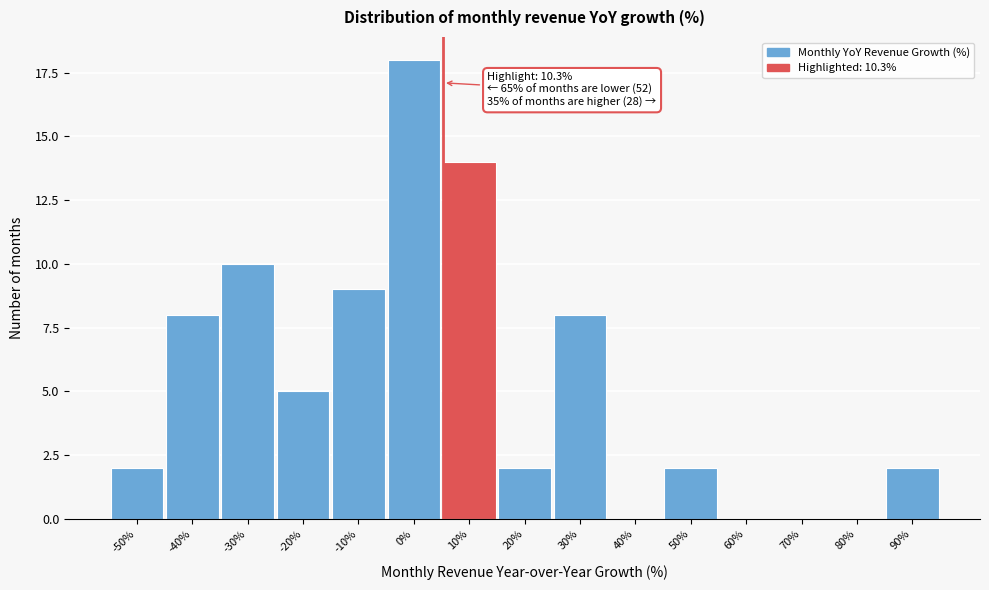

Reading left to right, list all the values displayed in this chart.

-50%=2	-40%=8	-30%=10	-20%=5	-10%=9	0%=18	10%=14	20%=2	30%=8	40%=0	50%=2	60%=0	70%=0	80%=0	90%=2